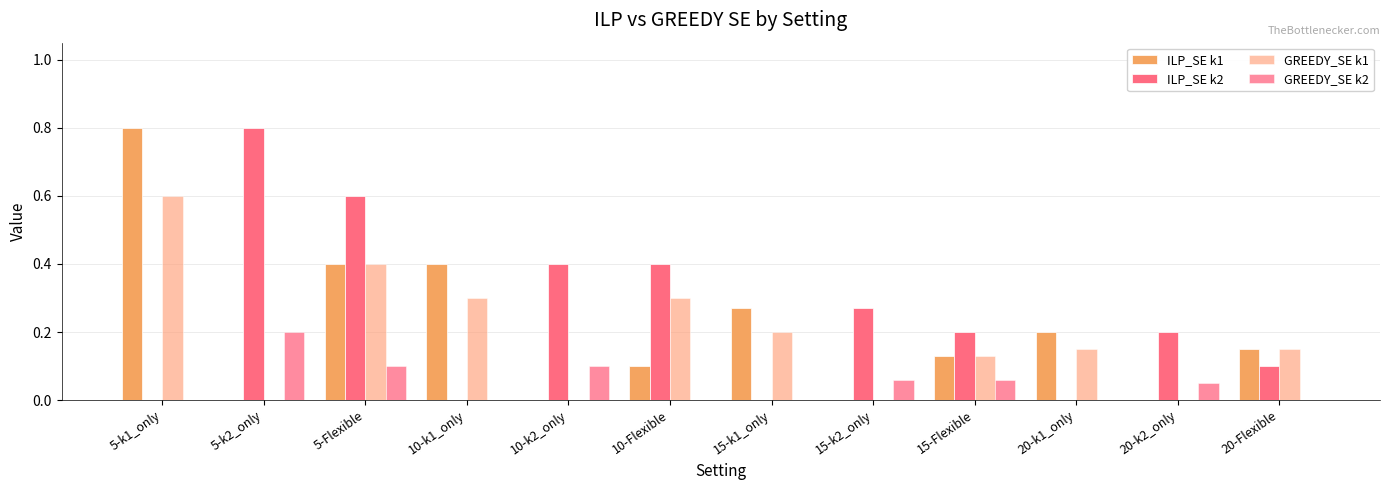

At which label is GREEDY_SE k1 closest to 0?

5-k2_only